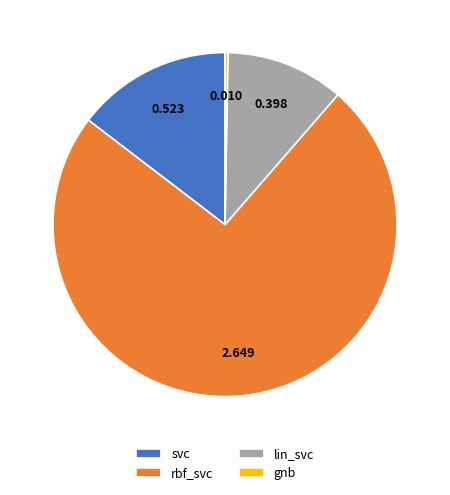

Between rbf_svc and svc, which is larger?

rbf_svc